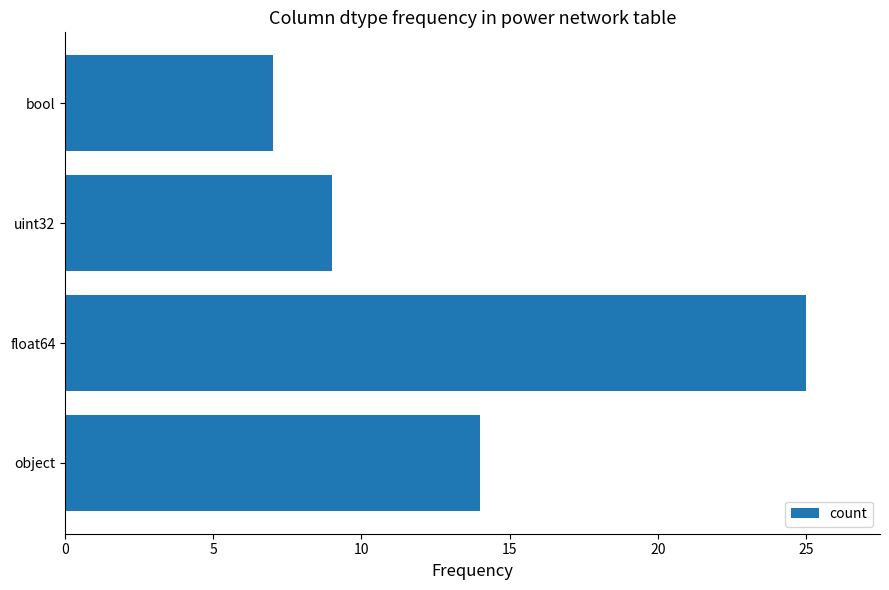

Where is the data nearest to the value 16?

object